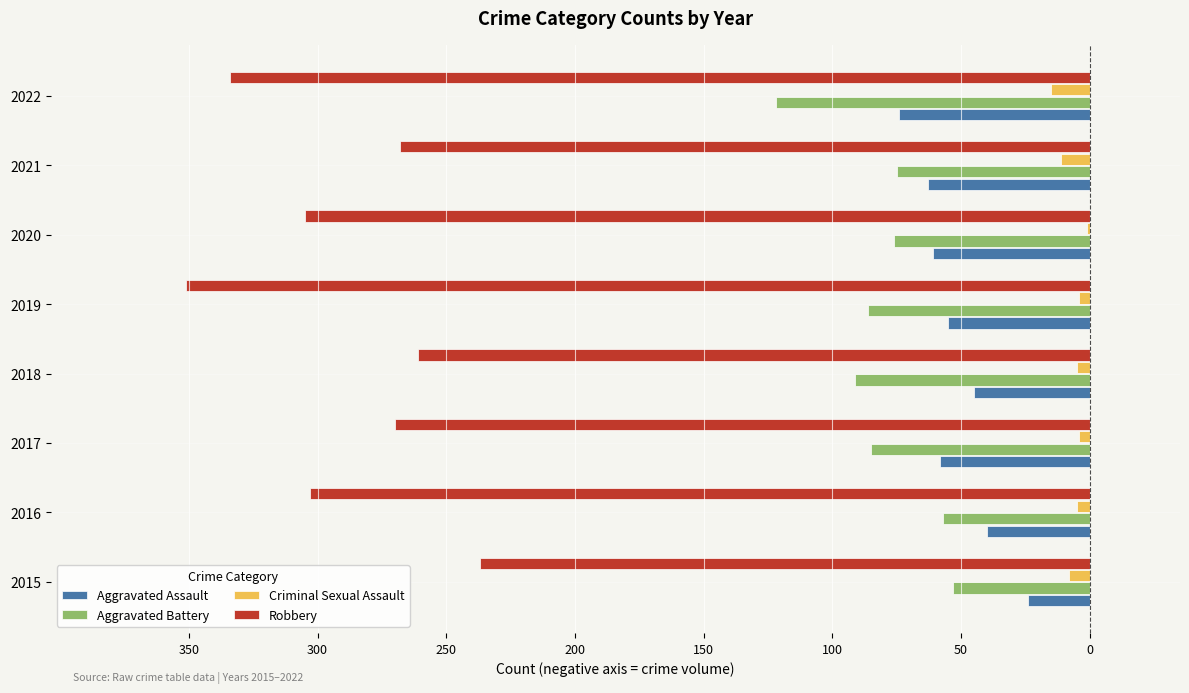

Reading left to right, extract all data points from this chart.

Aggravated Assault: -24	-40	-58	-45	-55	-61	-63	-74
Aggravated Battery: -53	-57	-85	-91	-86	-76	-75	-122
Criminal Sexual Assault: -8	-5	-4	-5	-4	-1	-11	-15
Robbery: -237	-303	-270	-261	-351	-305	-268	-334